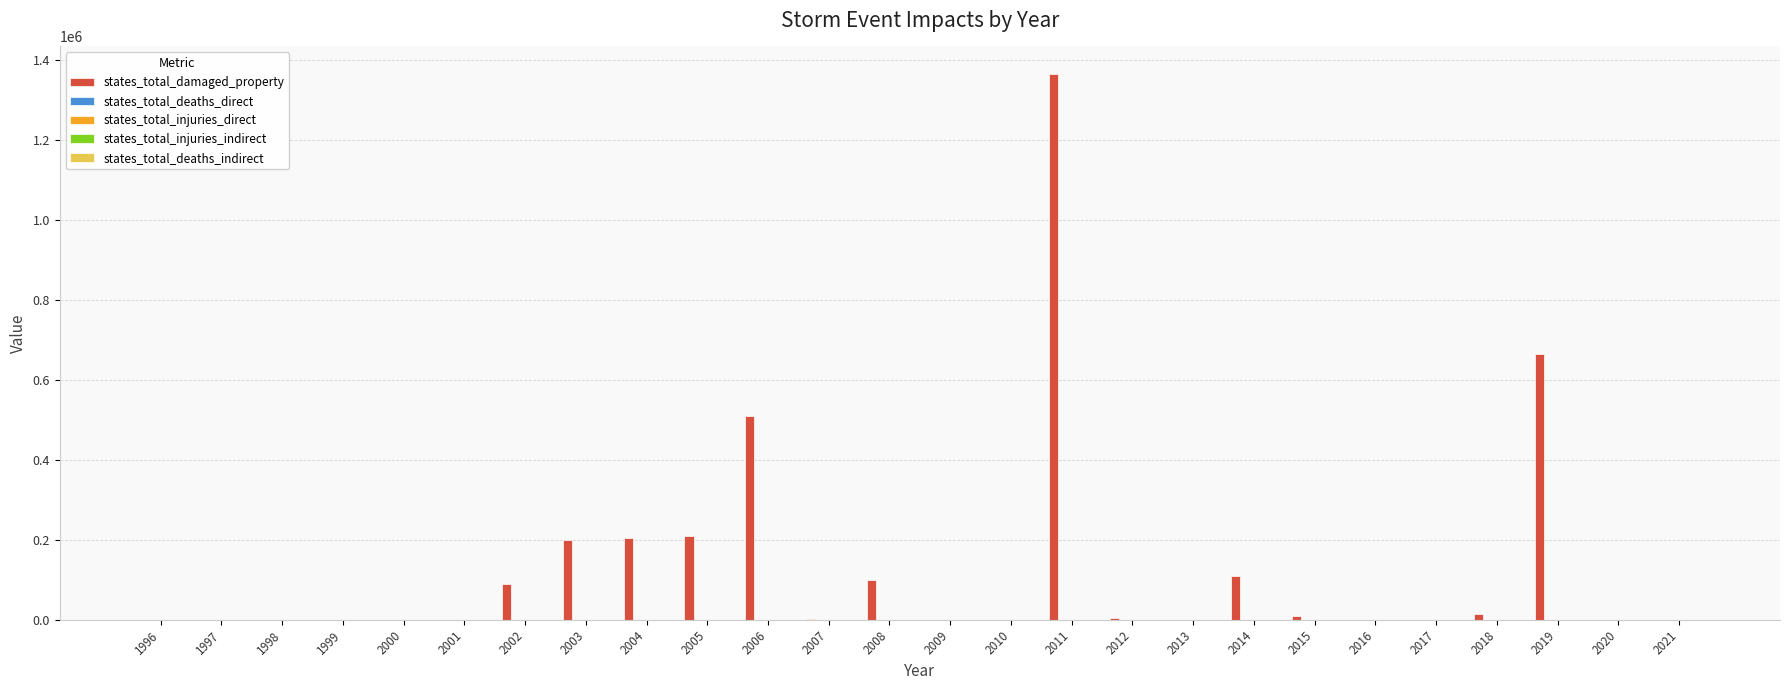

Which series has the largest total across all categories?

states_total_damaged_property